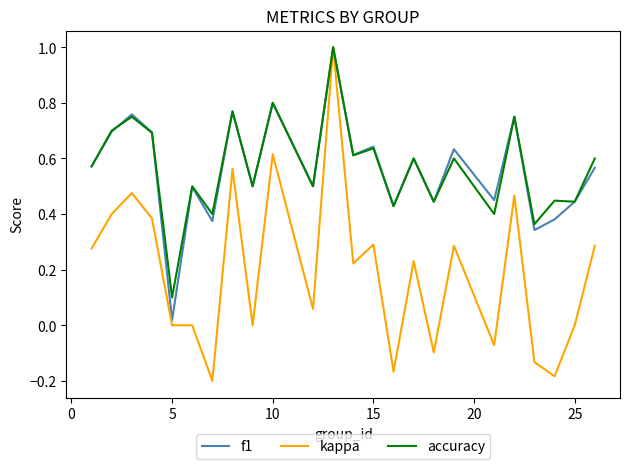

Which series has the widest spread of values?

kappa